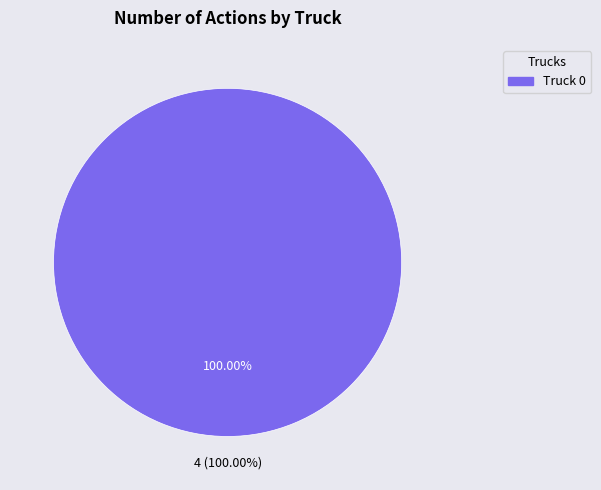

Combined, what portion of the pie is Truck 1 and Truck 0?

100.0%